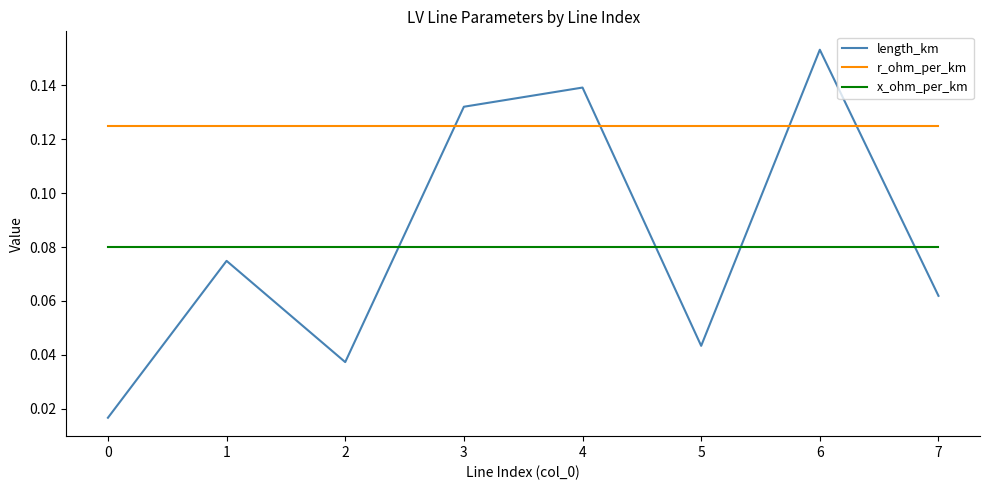

Which series has the widest spread of values?

length_km